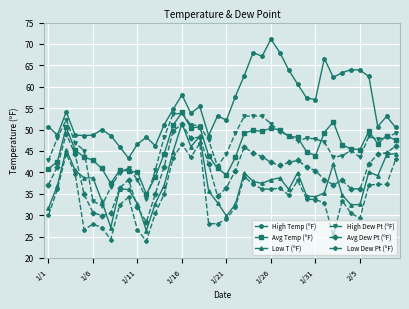

What is the value of the High Dew Pt (ºF) point at the 10th from the left?

41.0